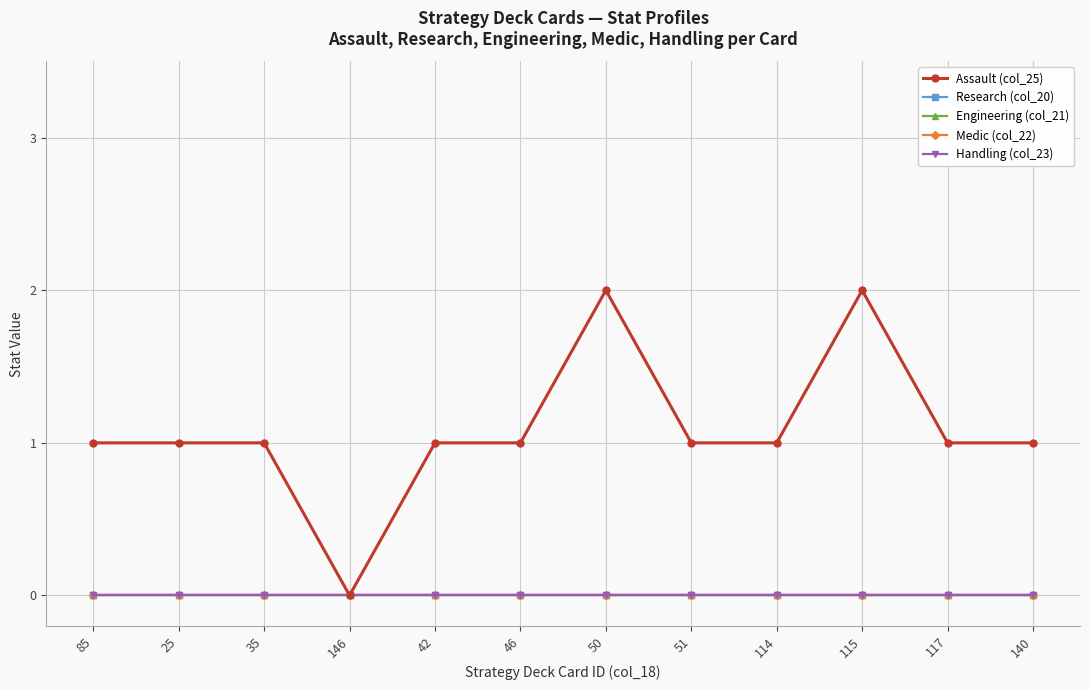

What is the spread (max minus min) of values at 85?

1